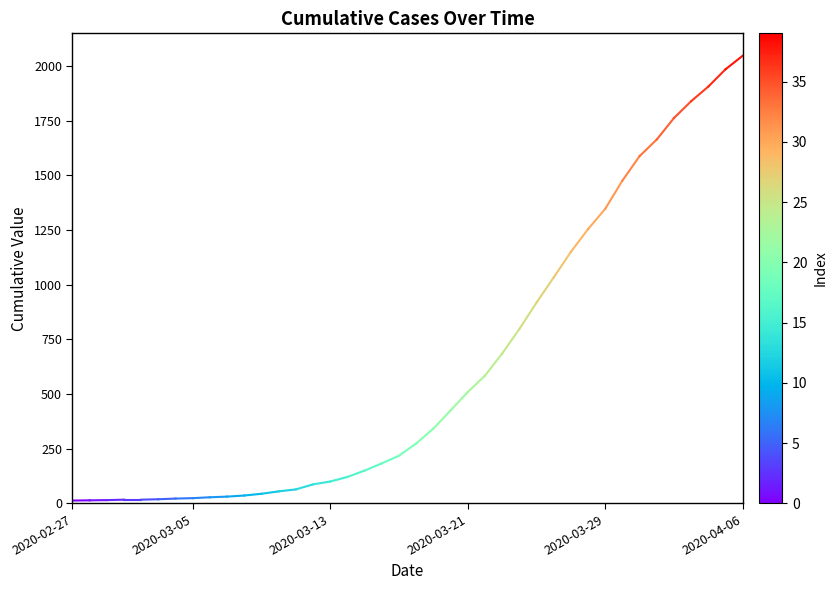

What is the greatest value displayed?

2047